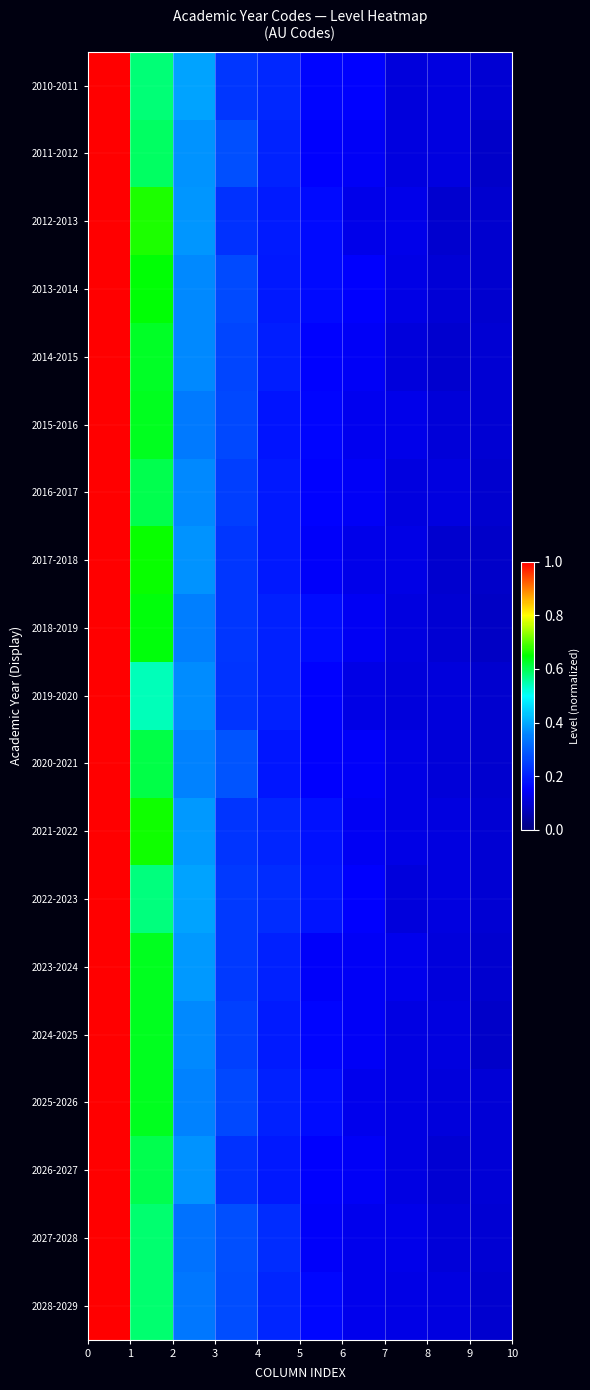

At which category does the chart reach its minimum across all series?

9